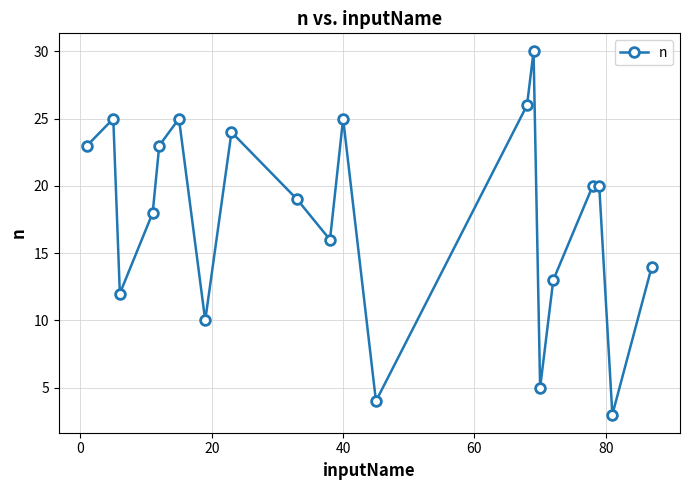

How many values are below 20?

10